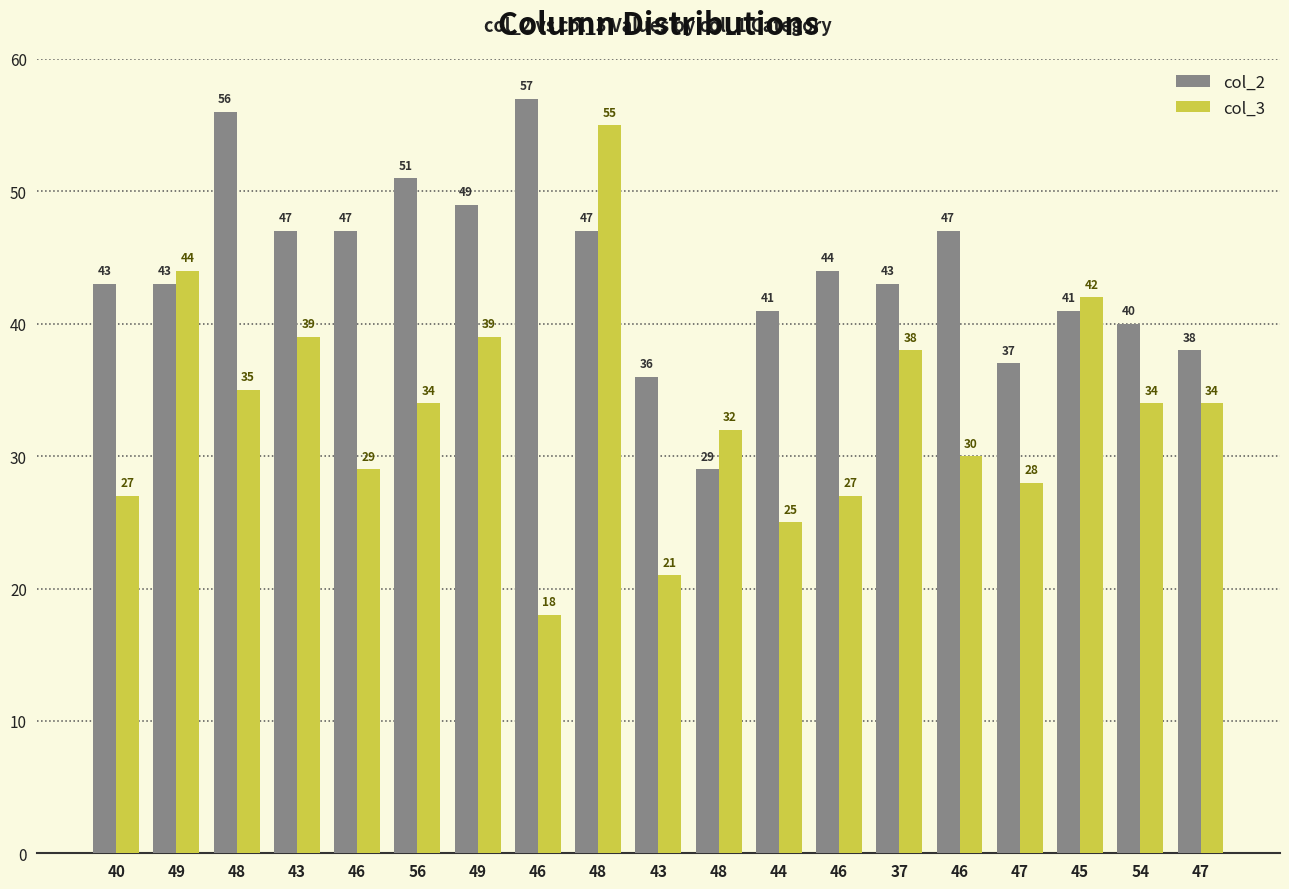

Are the bars horizontal?

No